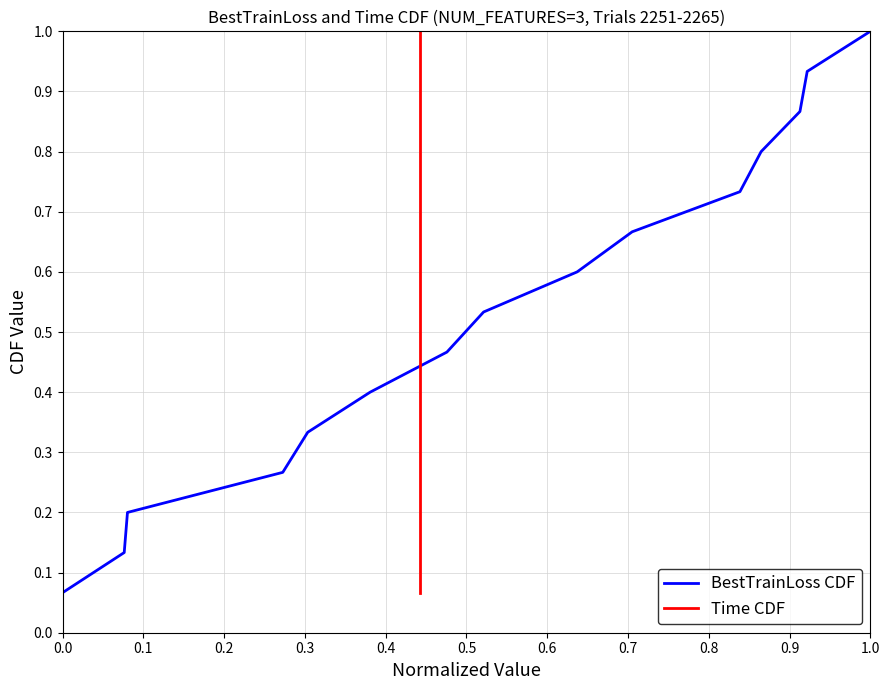

Which category has the highest value in the BestTrainLoss CDF series?

1.0